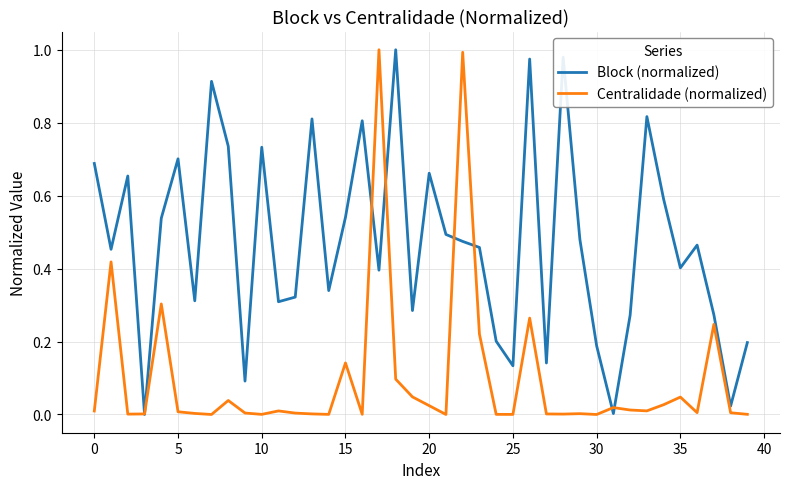

How many interior local peaks does the Block (normalized) series have?

12